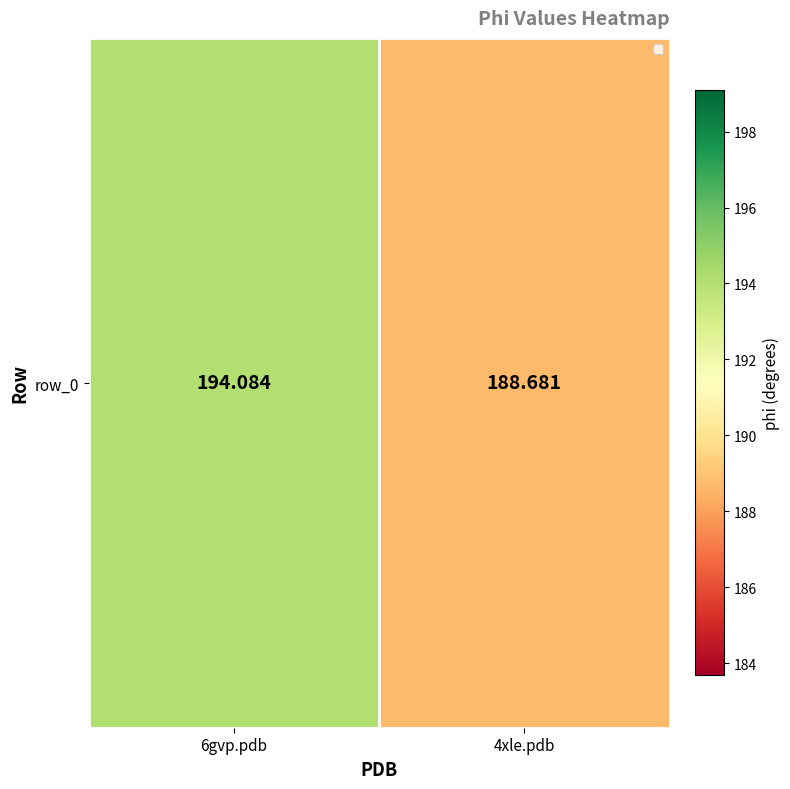

Count the number of data series in this chart.

1